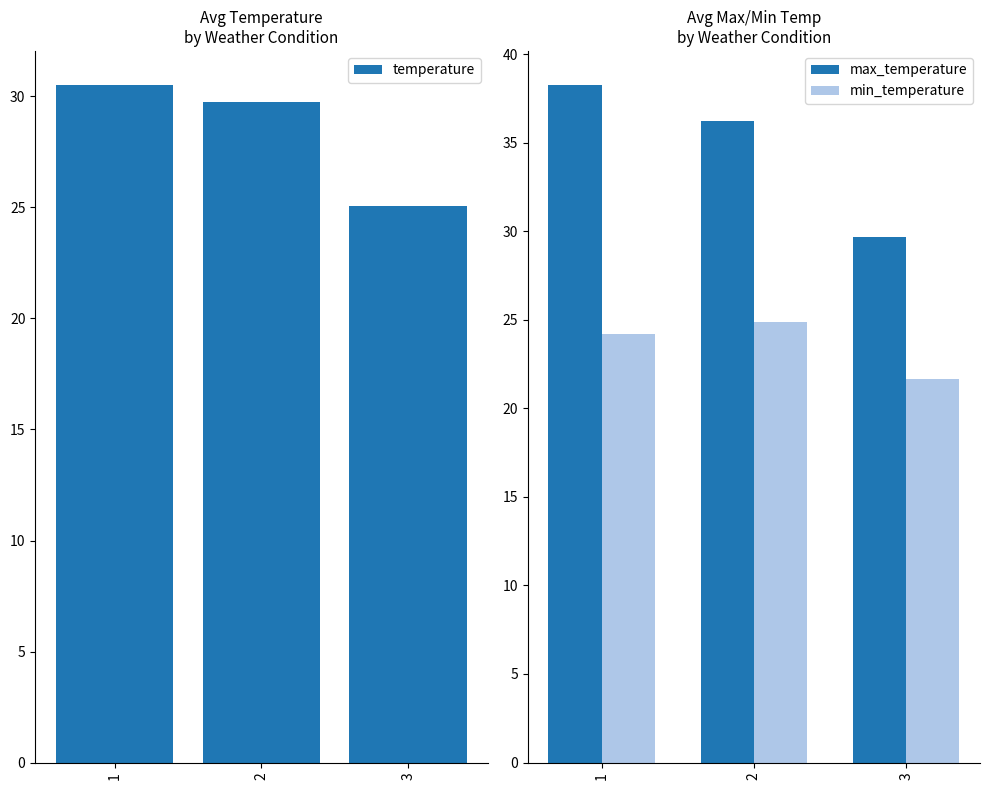

Is the value of max_temperature at 2 greater than the value of min_temperature at 3?

Yes